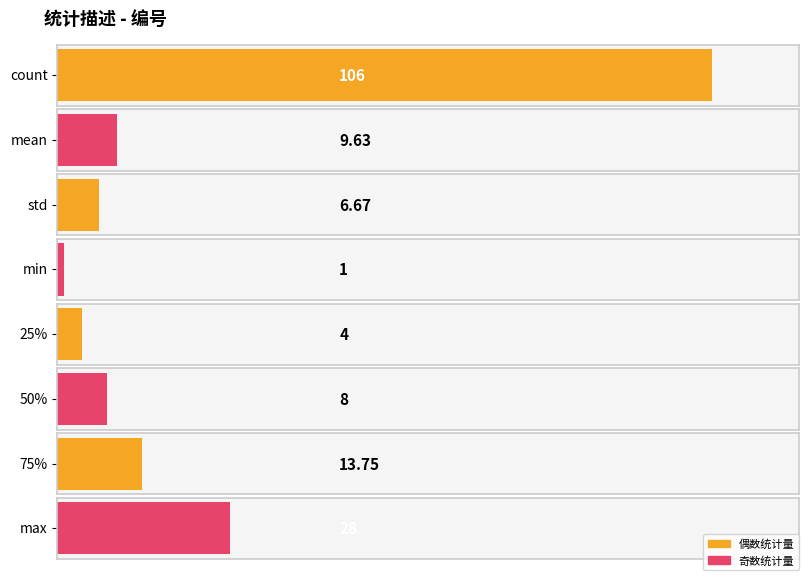

Reading right to left, list all the values displayed in this chart.

28.0	13.8	8.0	4.0	1.0	6.7	9.6	106.0